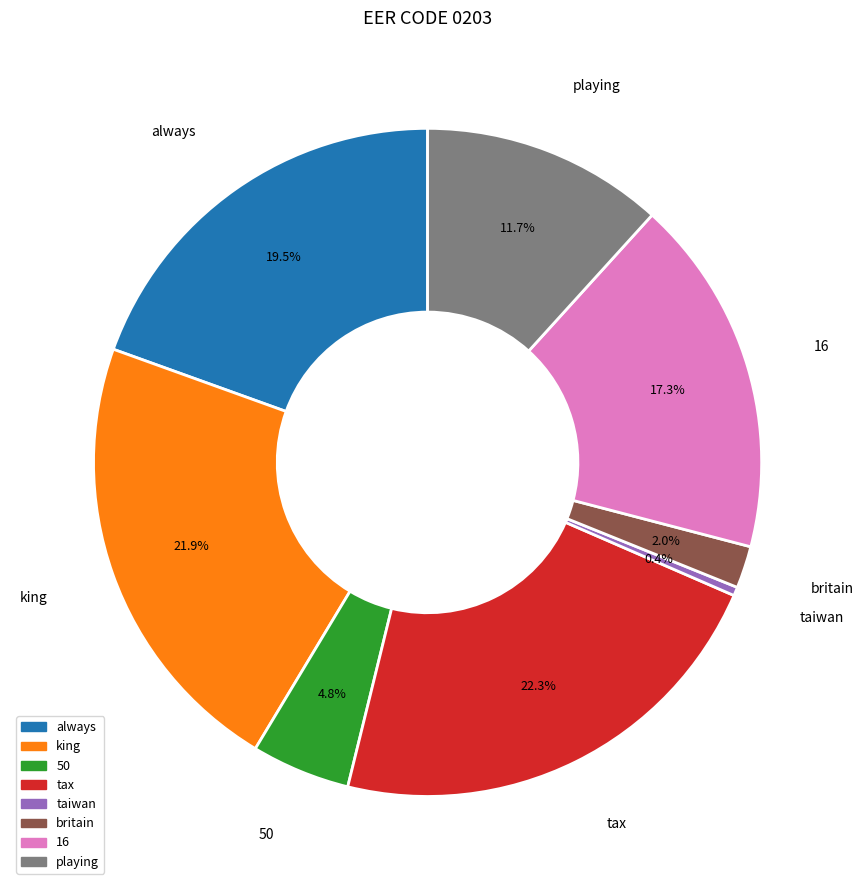

Which category has the smallest portion of the pie?

taiwan